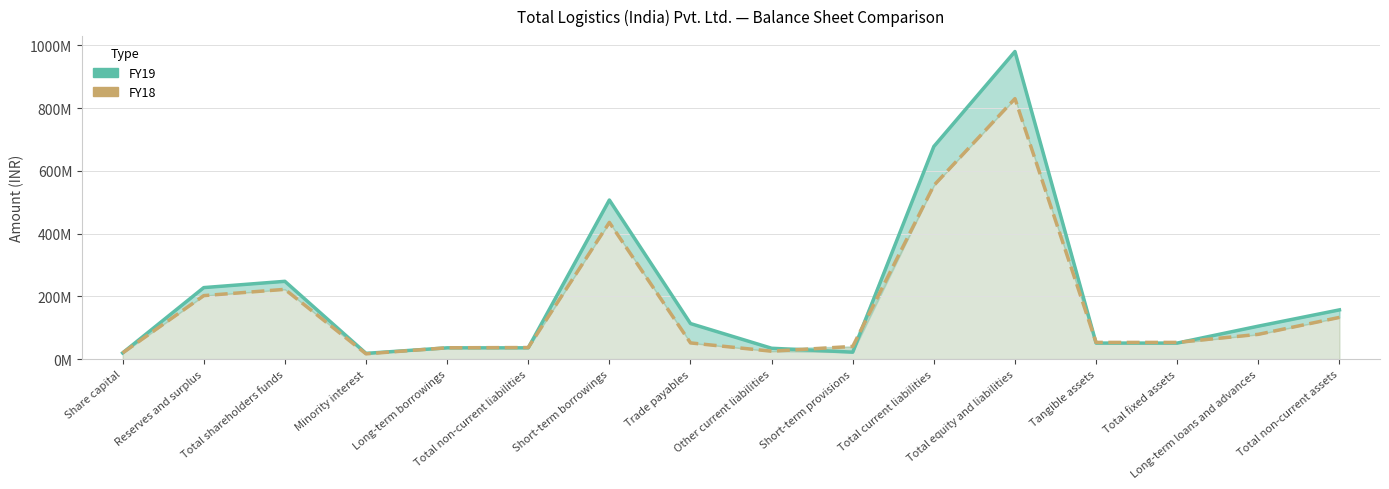

True or false: FY19 has more than 0 interior local peaks.

True